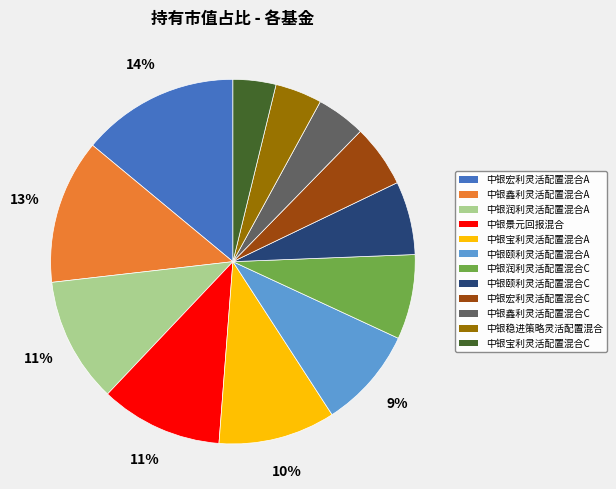

Is the sum of 中银宝利灵活配置混合C and 中银宏利灵活配置混合A greater than half?

No